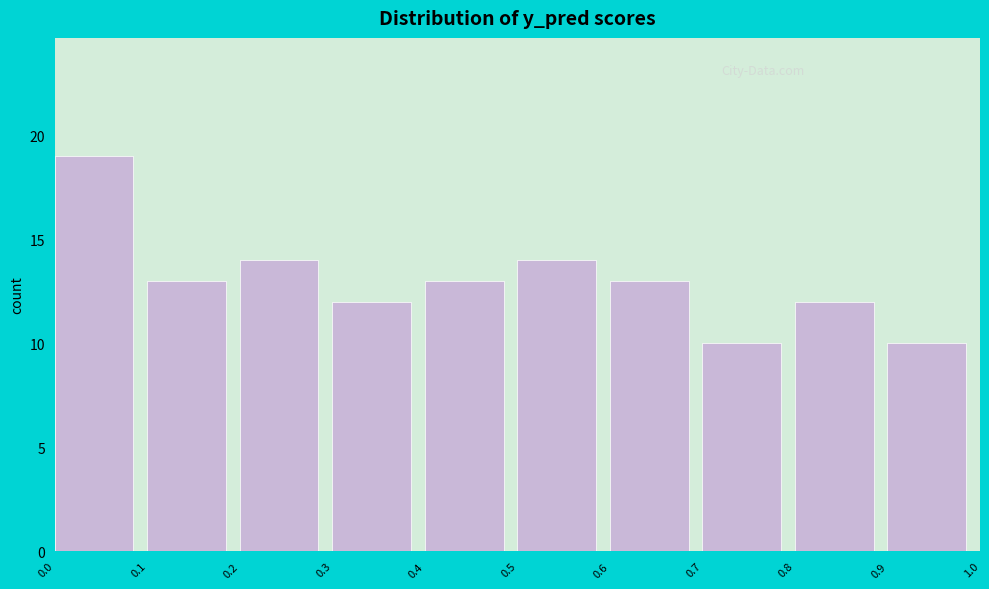

Reading left to right, list every bar in this chart as the range it spans on the x-axis followed by its height. The values are not printed on the chart, so give them approximately, as read against the axis.

0.0 to 0.1: 19
0.1 to 0.2: 13
0.2 to 0.3: 14
0.3 to 0.4: 12
0.4 to 0.5: 13
0.5 to 0.6: 14
0.6 to 0.7: 13
0.7 to 0.8: 10
0.8 to 0.9: 12
0.9 to 1.0: 10